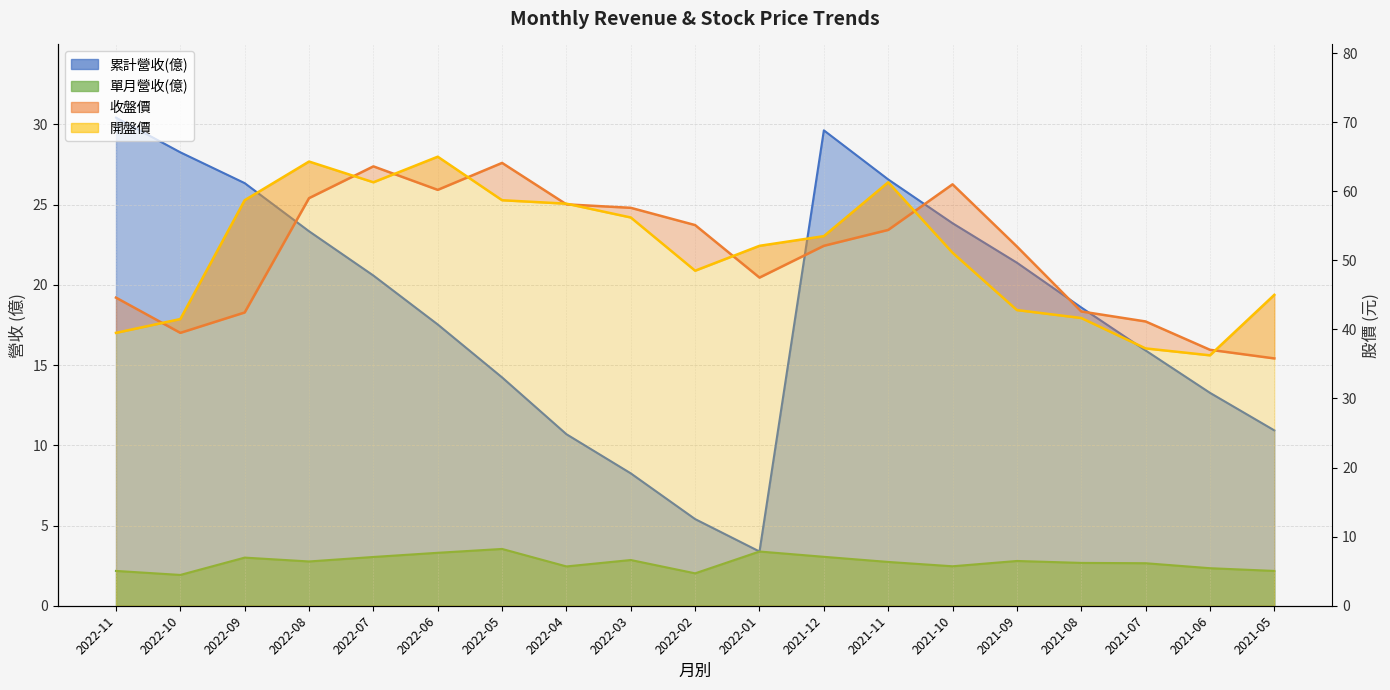

Which category has the lowest value in the 收盤價(line) series?

2021-05